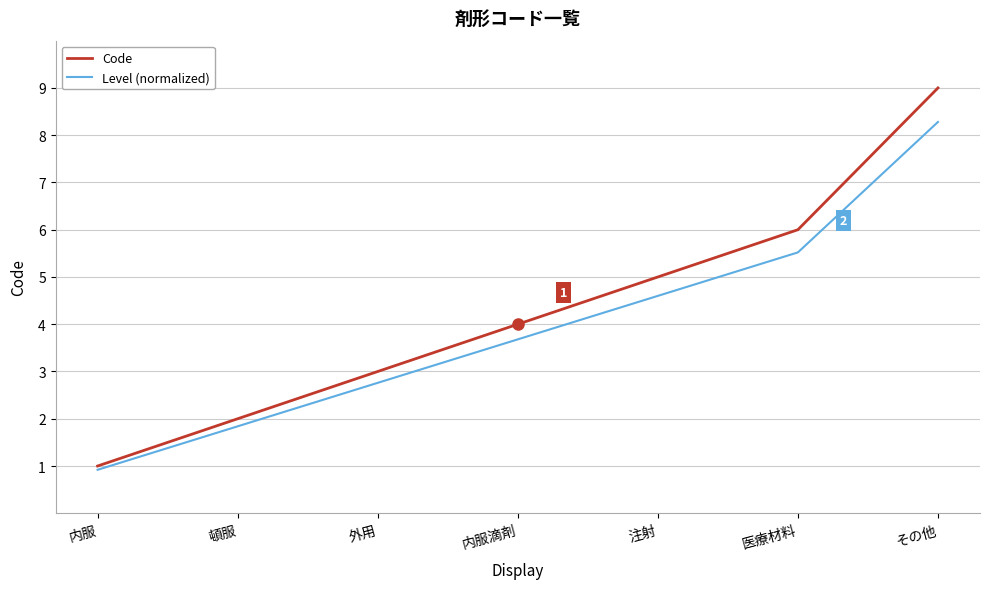

Between 内服滴剤 and 医療材料, which series saw the biggest shift?

Code